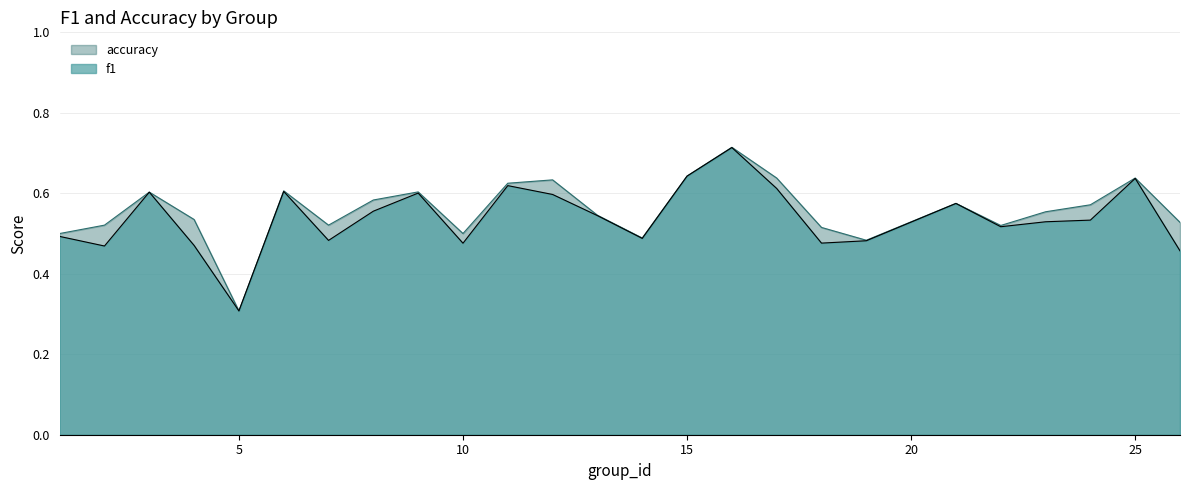

At how many categories does at least one series exceed 0?

25